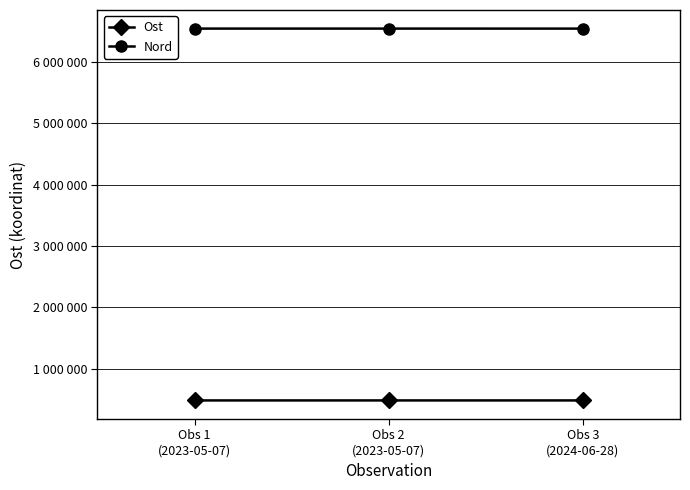

Rank the series by their average value, from highest to lowest.

Nord, Ost